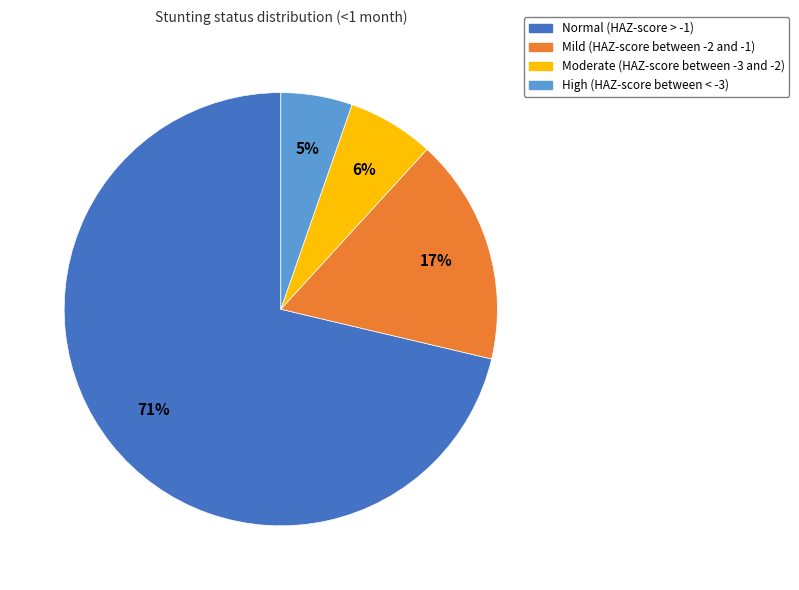

Combined, do Mild (HAZ-score between -2 and -1) and Moderate (HAZ-score between -3 and -2) account for over 50%?

No